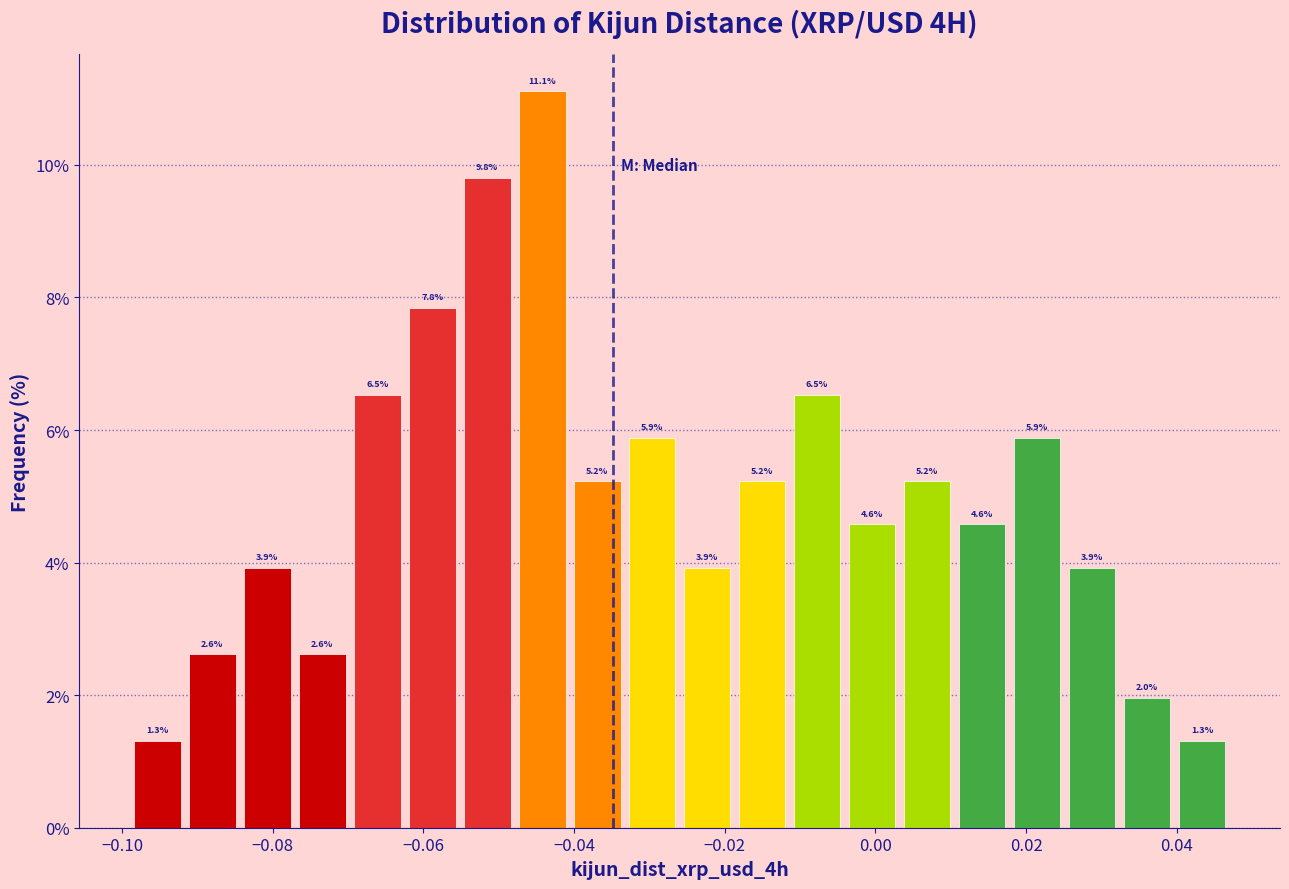

Around what value on the x-axis is the tallest bar? Give the approximate position of its centre, as read against the axis.

-0.044